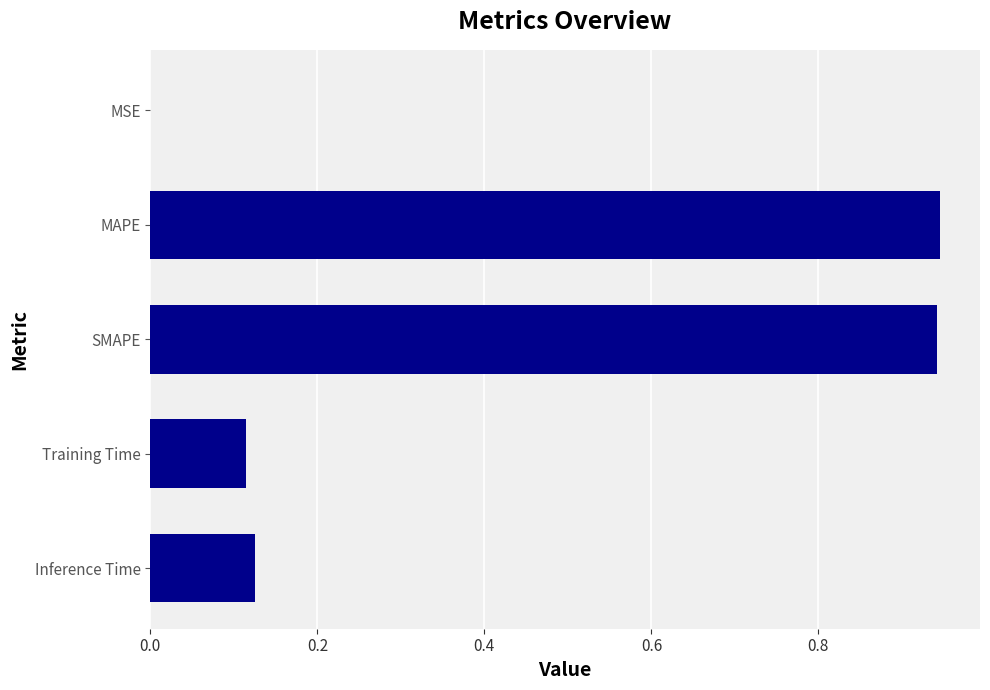

Between MSE and Inference Time, which is larger?

Inference Time